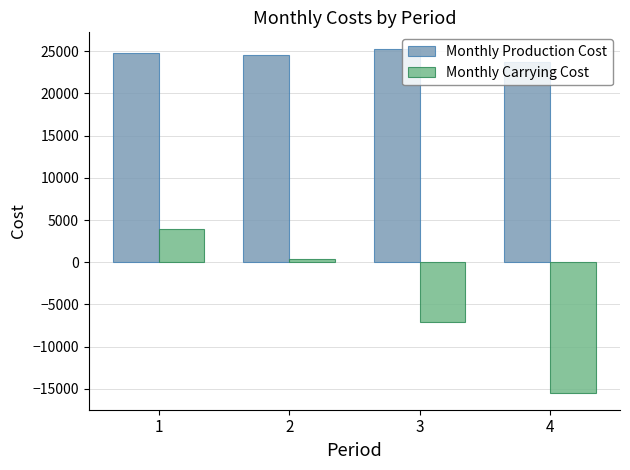

Count the number of categories in the chart.

4